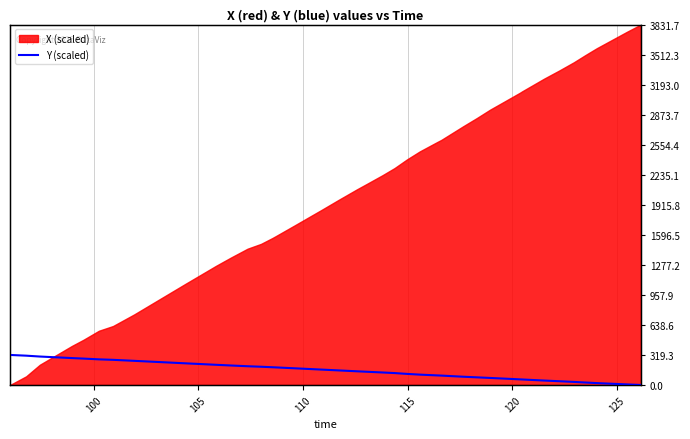

What is the sum of all values?

5960.4